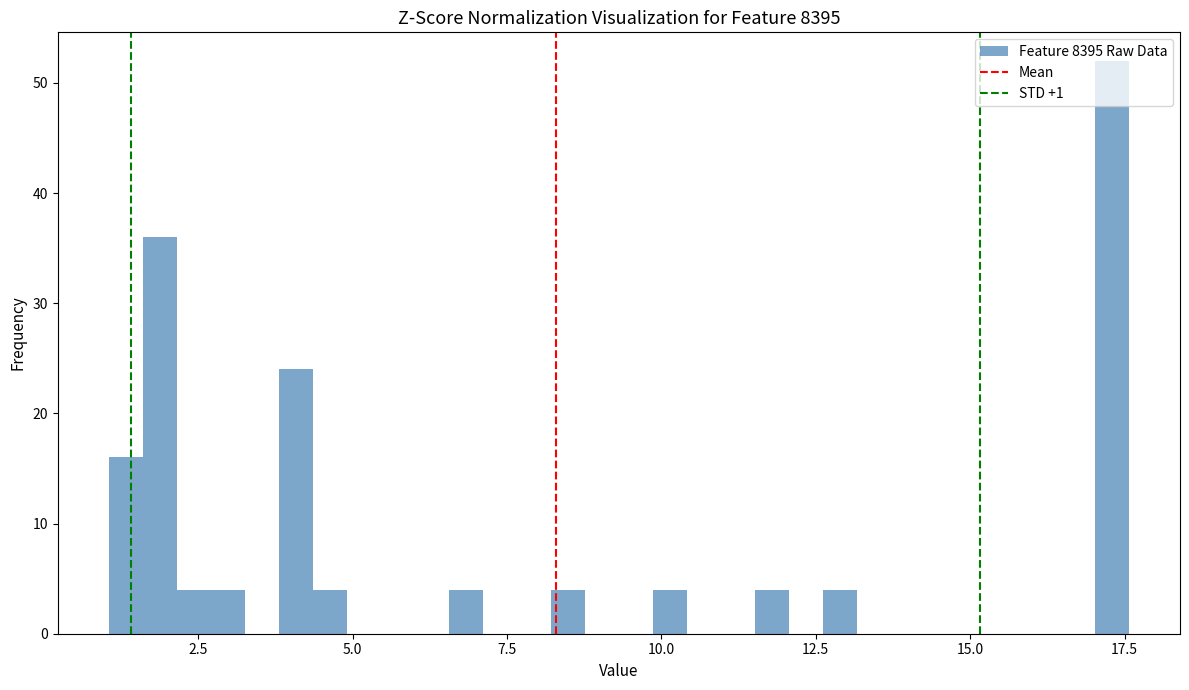

Read against the x-axis, roughly where is the centre of the tallest bar?

17.5